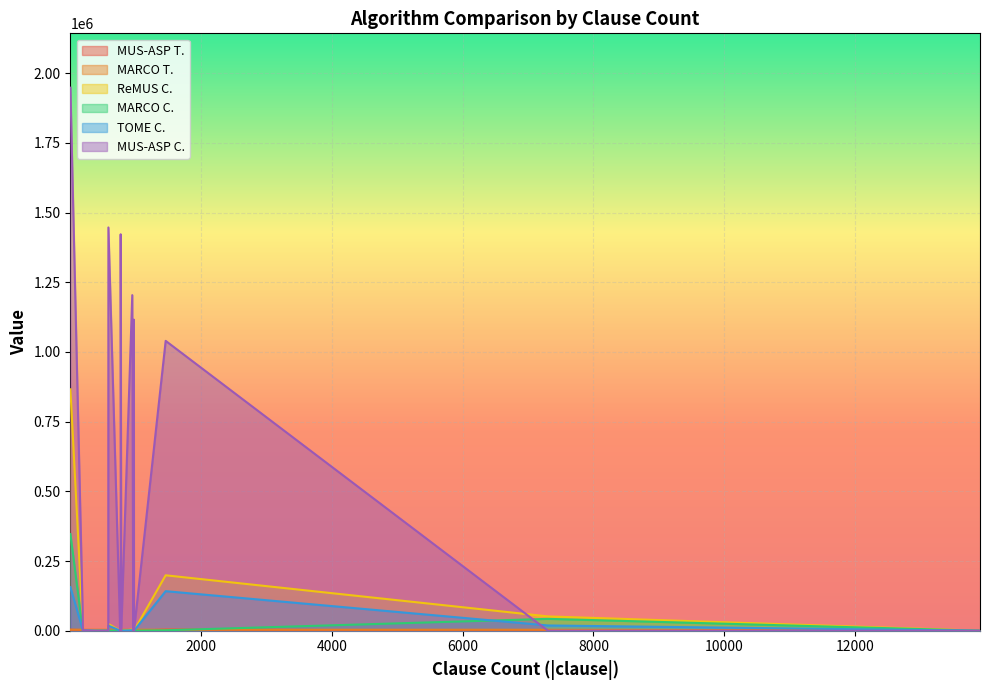

Is it true that MARCO C. equals 24.0 at 383?

True